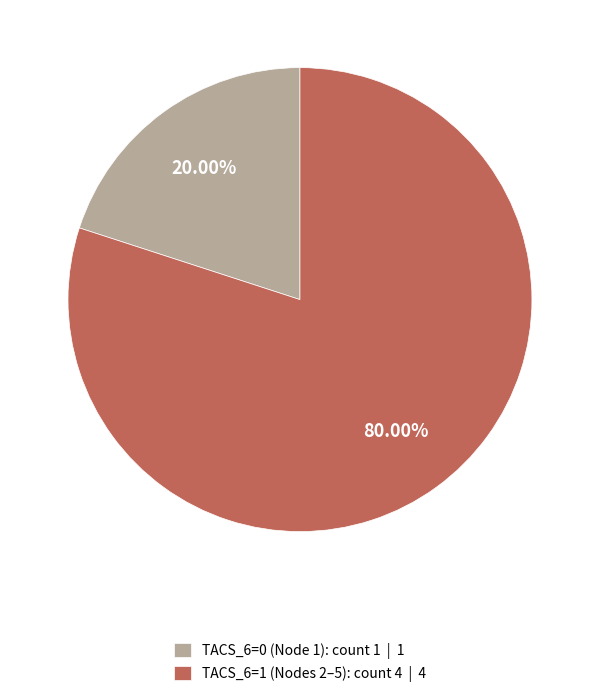

Is there any slice that represents more than half of the pie?

Yes